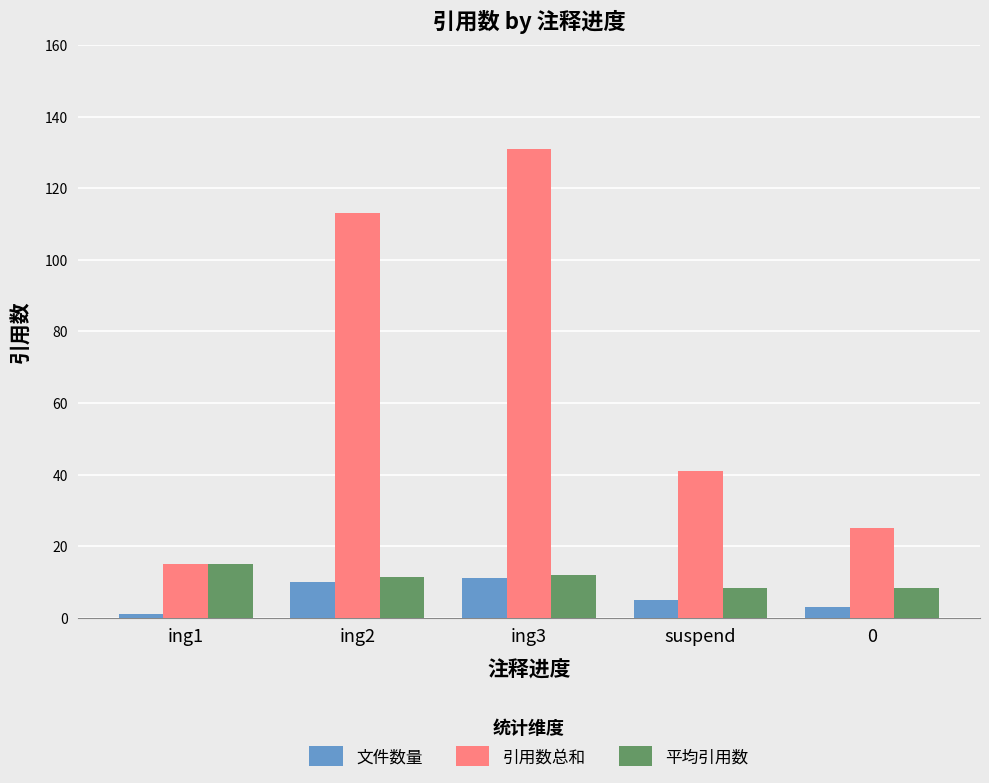

What is the lowest value of the 平均引用数 series?

8.2